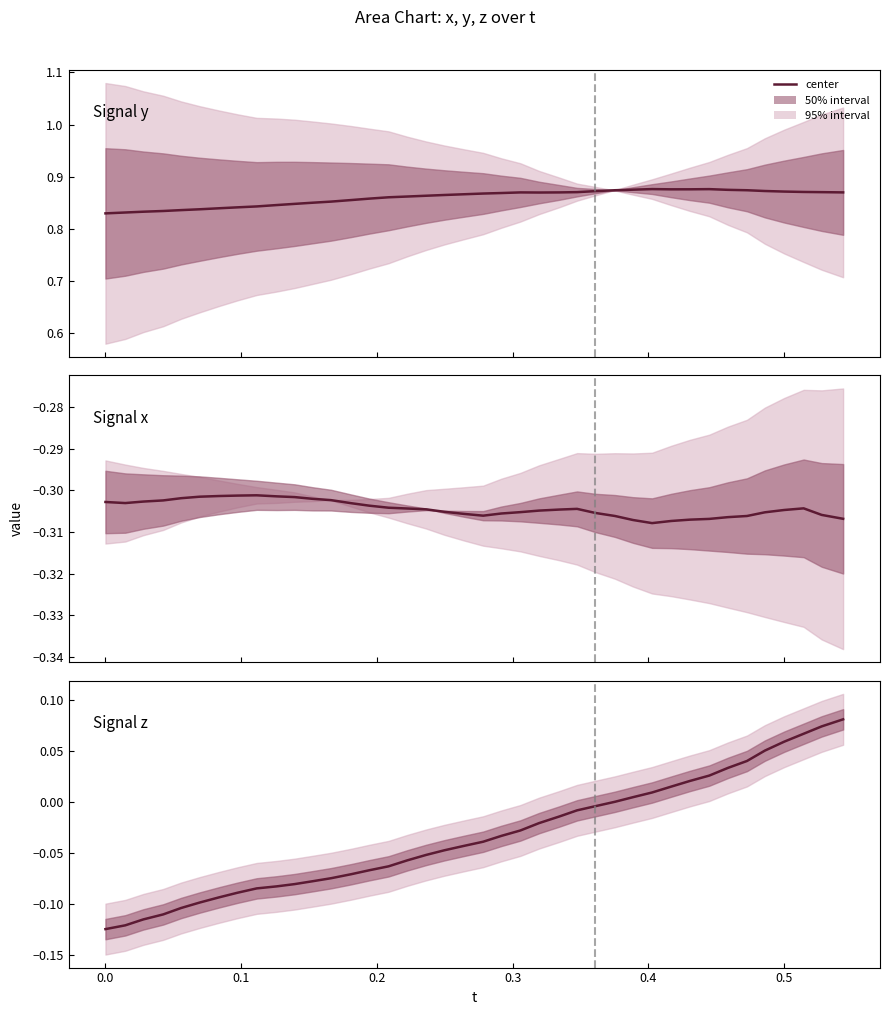

Reading left to right, what are all the values shown in this chart?

y: 0.8	0.8	0.8	0.8	0.8	0.8	0.8	0.8	0.8	0.8	0.8	0.9	0.9	0.9	0.9	0.9	0.9	0.9	0.9	0.9	0.9	0.9	0.9	0.9	0.9	0.9	0.9	0.9	0.9	0.9	0.9	0.9	0.9	0.9	0.9	0.9	0.9	0.9	0.9	0.9
x: -0.3	-0.3	-0.3	-0.3	-0.3	-0.3	-0.3	-0.3	-0.3	-0.3	-0.3	-0.3	-0.3	-0.3	-0.3	-0.3	-0.3	-0.3	-0.3	-0.3	-0.3	-0.3	-0.3	-0.3	-0.3	-0.3	-0.3	-0.3	-0.3	-0.3	-0.3	-0.3	-0.3	-0.3	-0.3	-0.3	-0.3	-0.3	-0.3	-0.3
z: -0.1	-0.1	-0.1	-0.1	-0.1	-0.1	-0.1	-0.1	-0.1	-0.1	-0.1	-0.1	-0.1	-0.1	-0.1	-0.1	-0.1	-0.1	-0.0	-0.0	-0.0	-0.0	-0.0	-0.0	-0.0	-0.0	-0.0	0.0	0.0	0.0	0.0	0.0	0.0	0.0	0.0	0.1	0.1	0.1	0.1	0.1